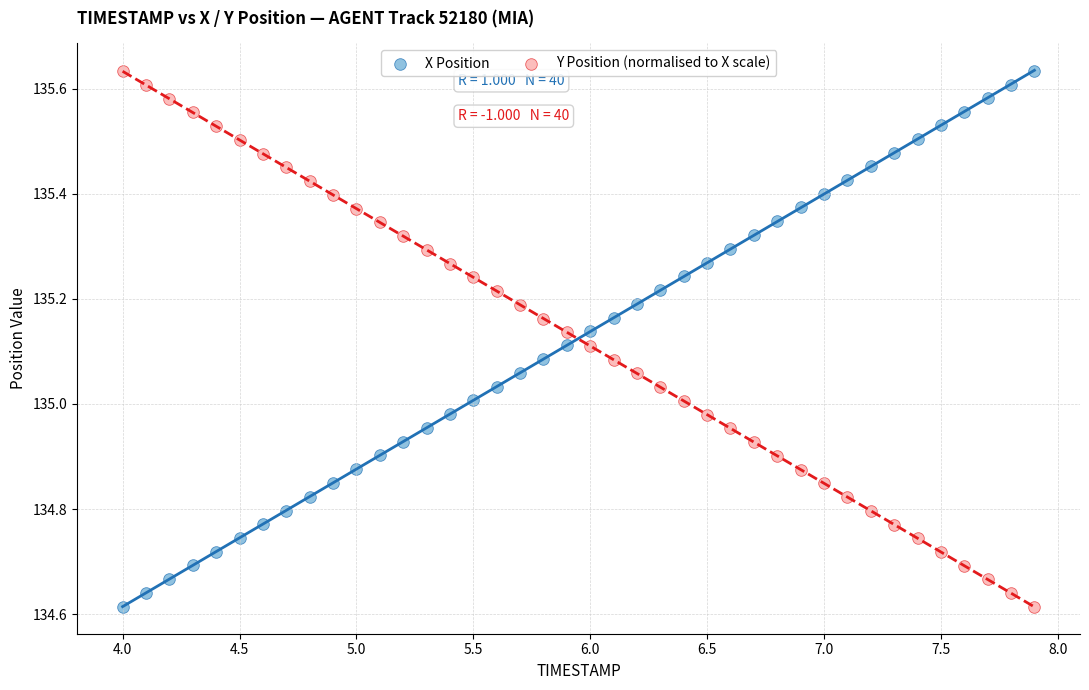

What is the X range (max minus min) for the scatter plot?

3.9